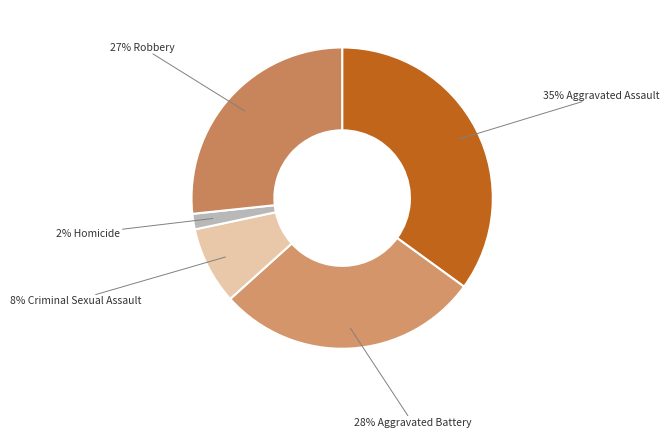

Is there any slice that represents more than half of the pie?

No